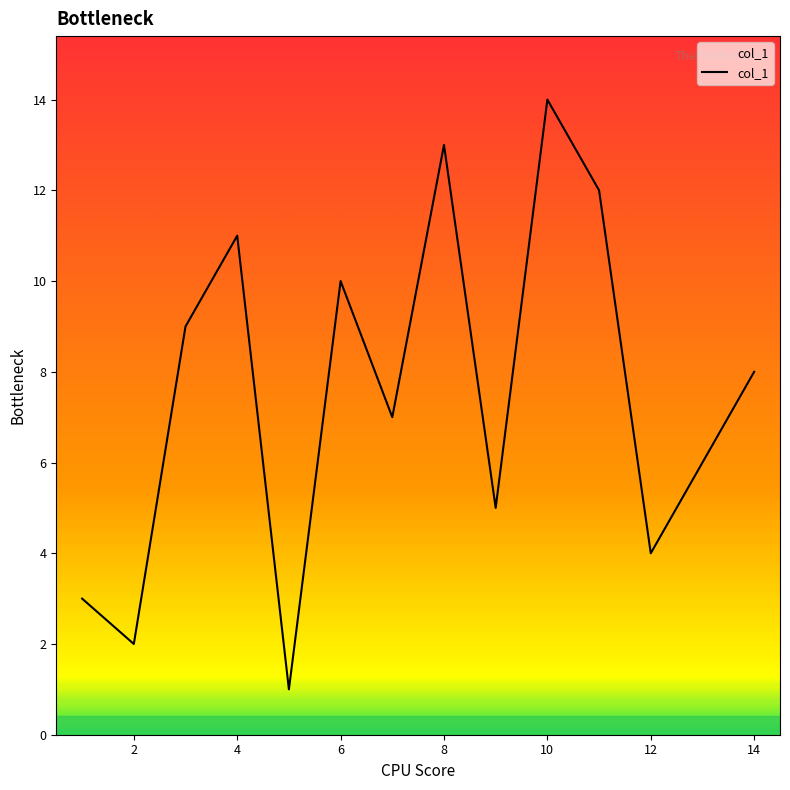

What is the difference between the maximum and minimum values?

13